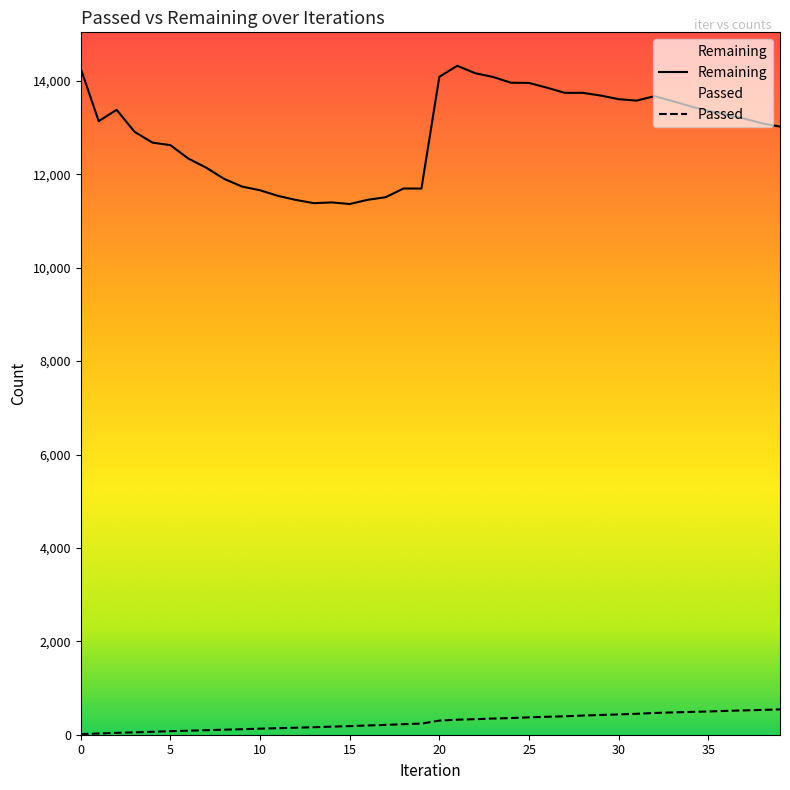

What is the maximum value shown in the chart?

14324